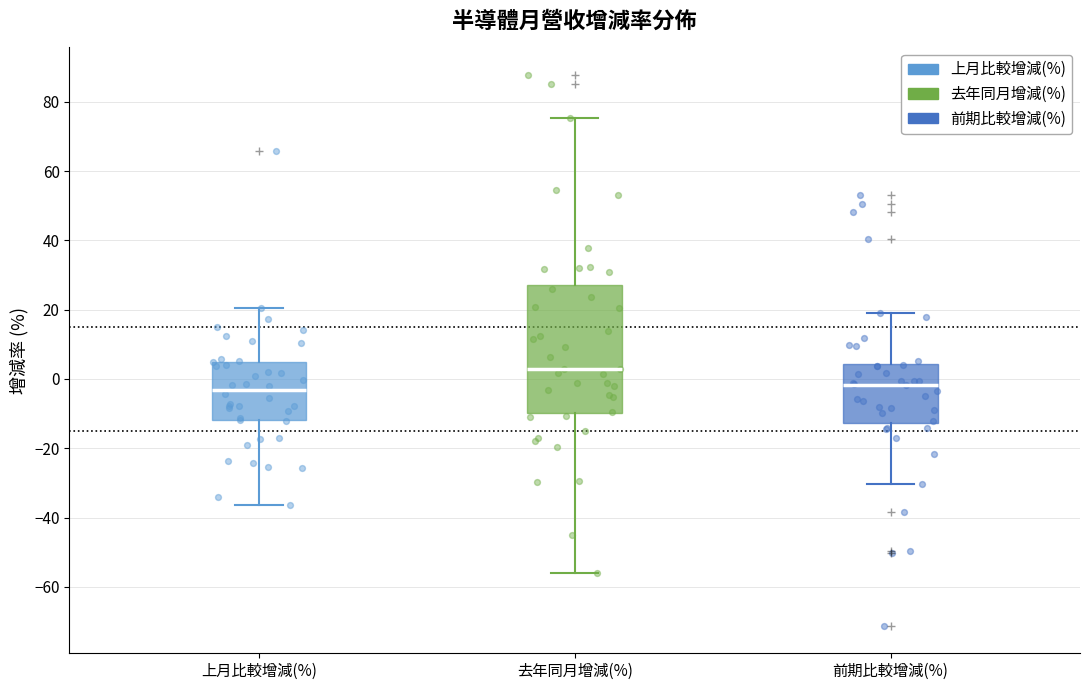

Comparing the boxes themselves (not the whiskers), which one is the tallest?

去年同月增減(%)